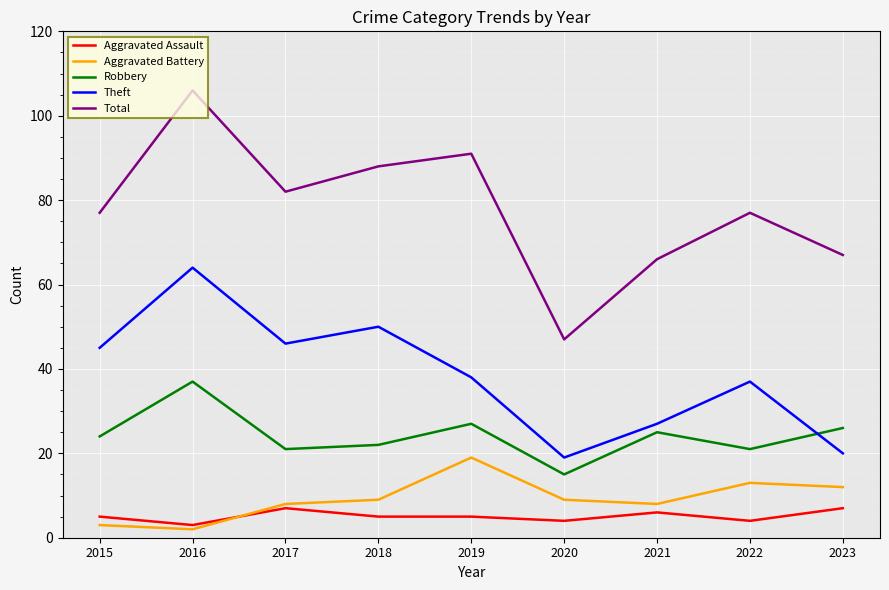

Which label corresponds to the smallest value in the chart?

2016